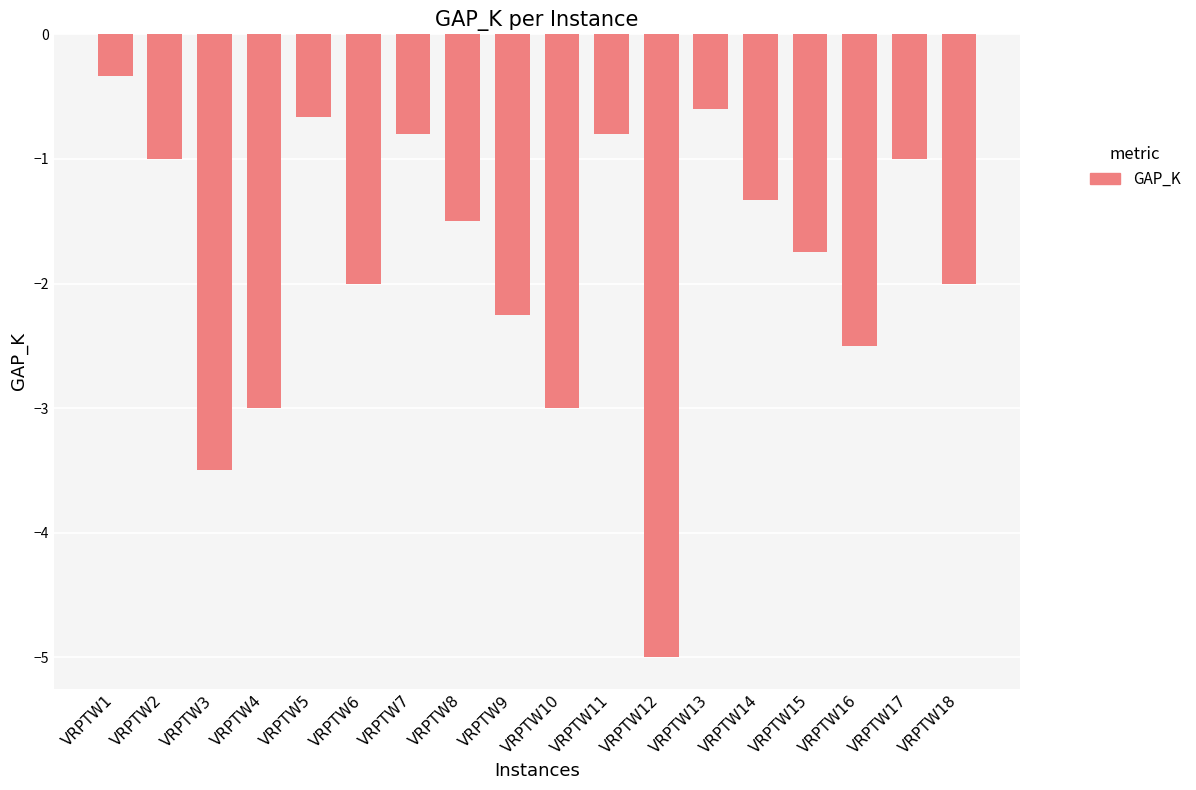

What is the maximum value shown in the chart?

-0.3